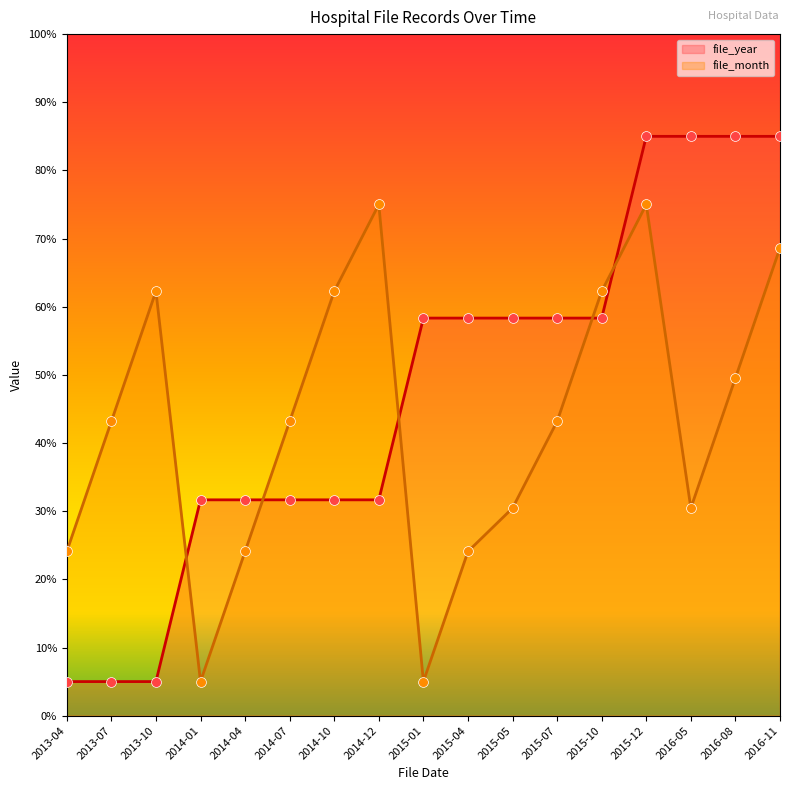

At how many categories does at least one series exceed 21?

17